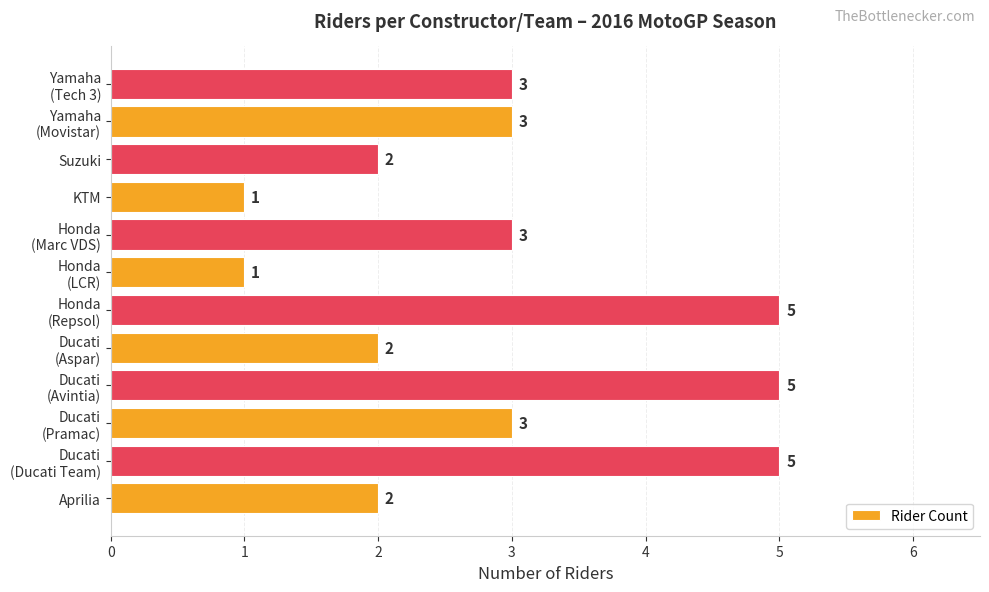

What is the average value?

3